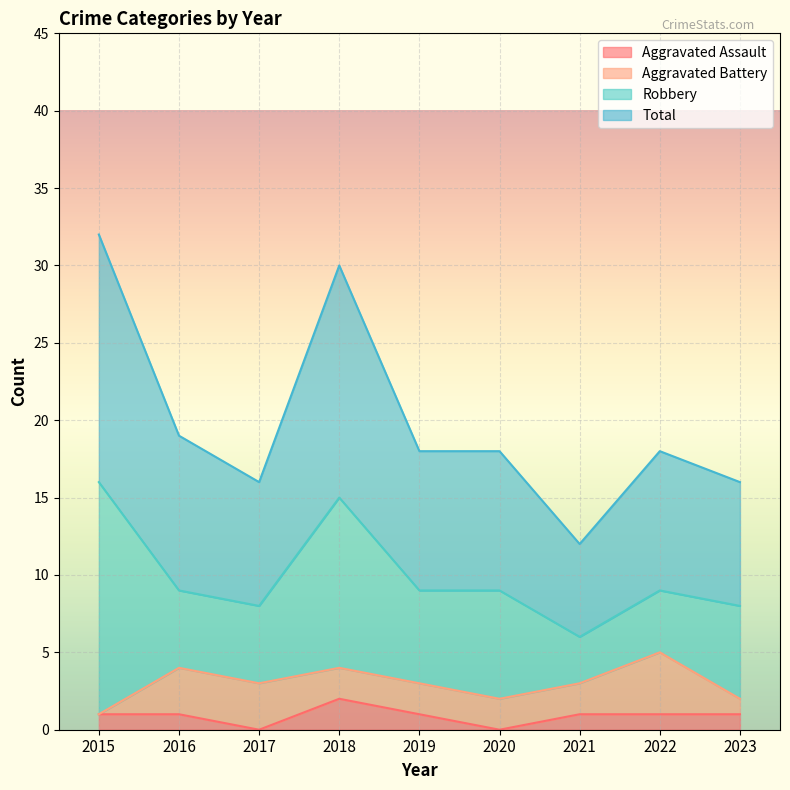

Count the number of categories in the chart.

9